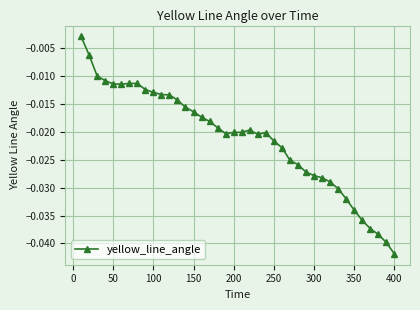

True or false: there are more than 1 points higher than both neighbors.

True